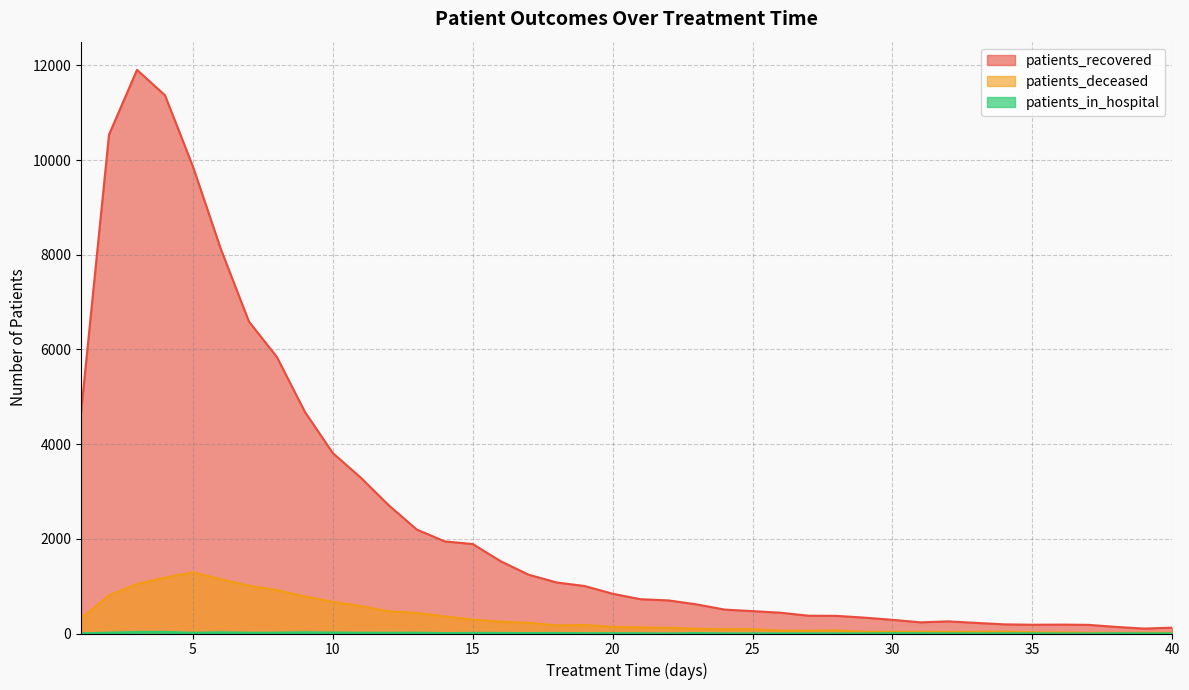

List the series in order of their peak value, lowest first.

patients_in_hospital, patients_deceased, patients_recovered